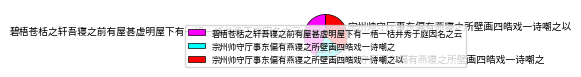

Does any single category account for the majority?

No